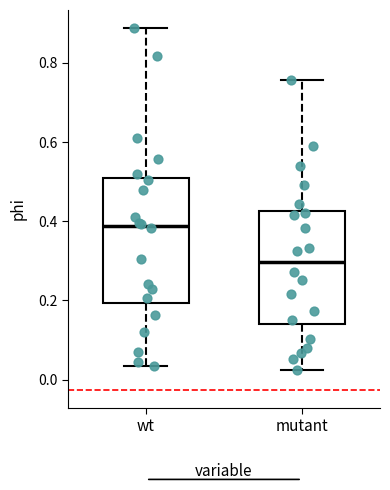

Which box has the lowest median line?

mutant